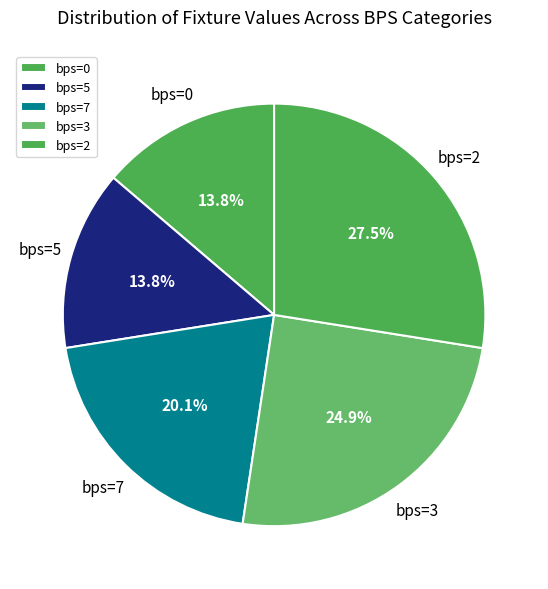

Does bps=0 account for over 50% of the chart?

No